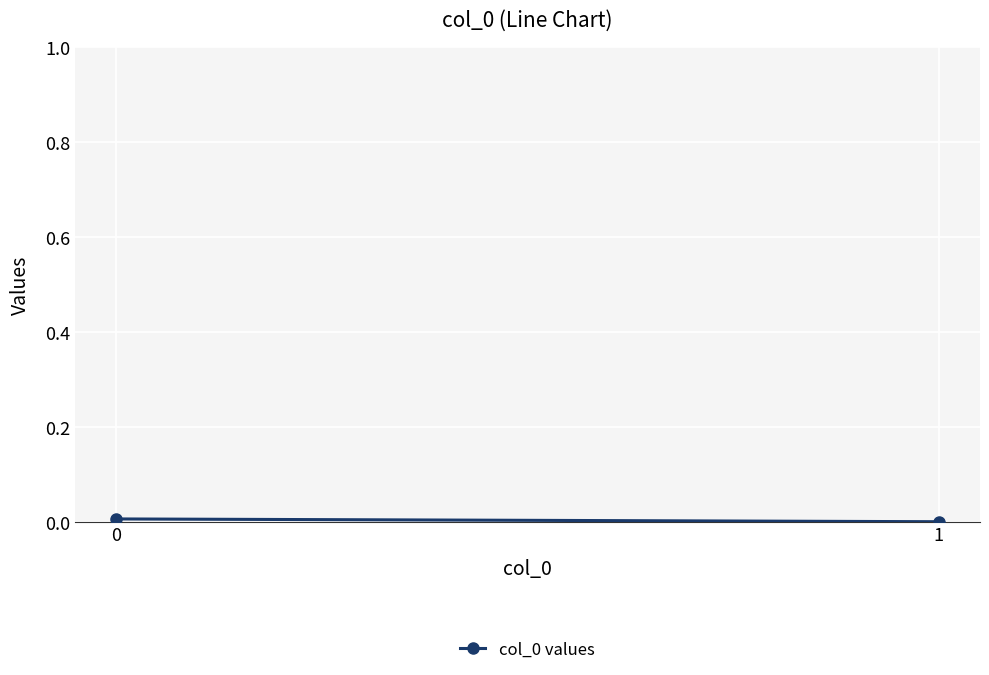

How many lines are shown in the chart?

1